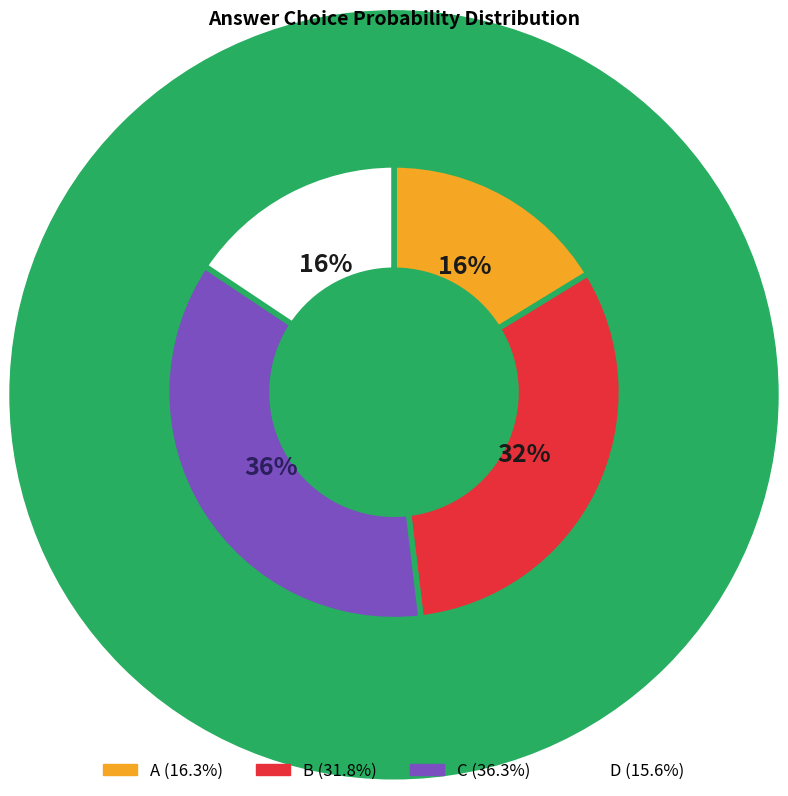

Which category has the biggest portion of the pie?

C